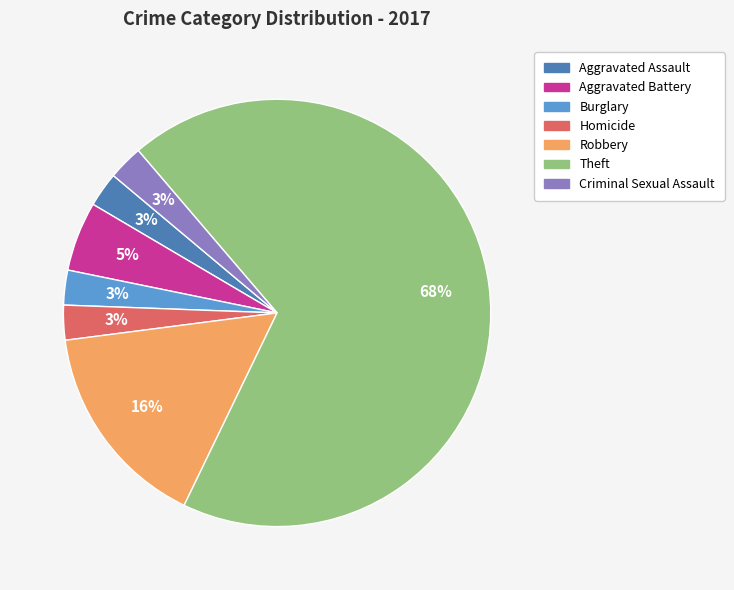

What percentage is the Aggravated Assault slice, to the nearest percent?

3%